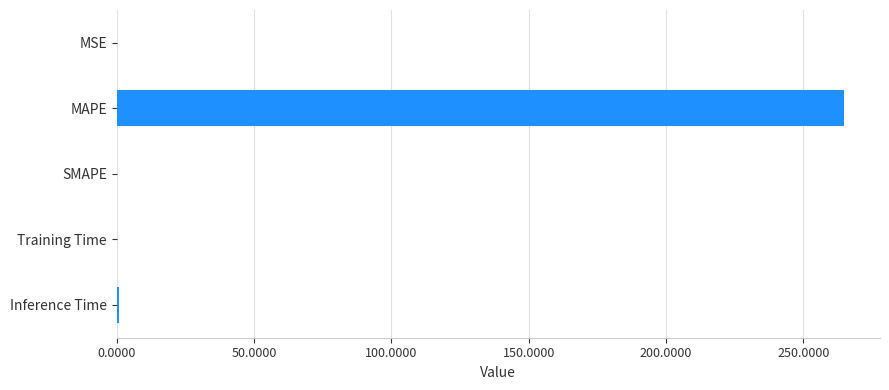

Read the value at MAPE.

264.6